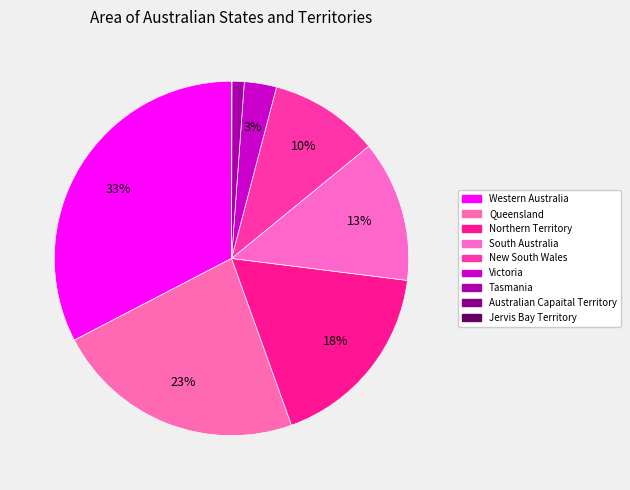

What portion of the pie excludes Northern Territory?

82.5%